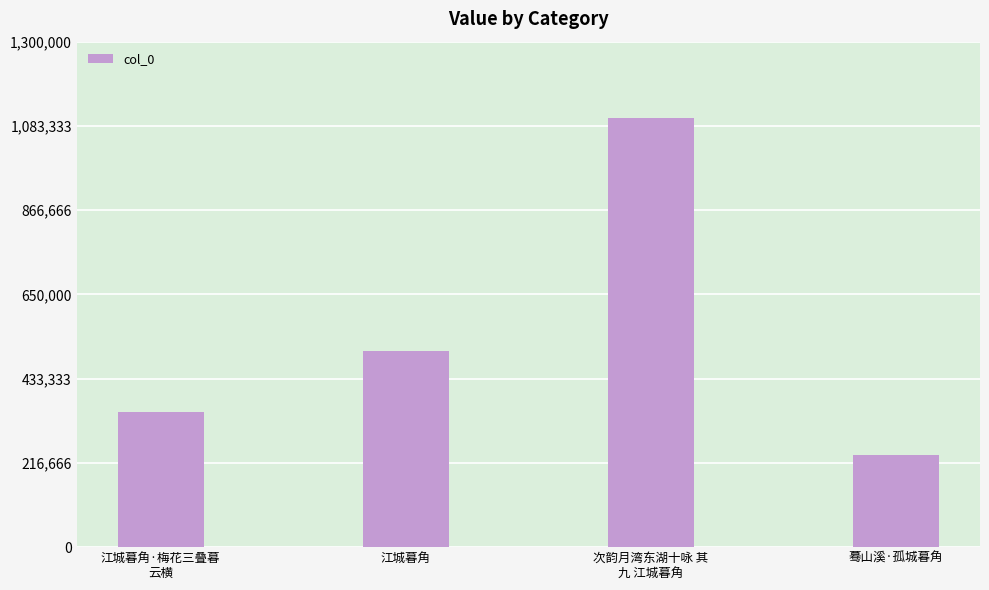

What value does the data have at 江城暮角·梅花三叠暮
云横?

347382